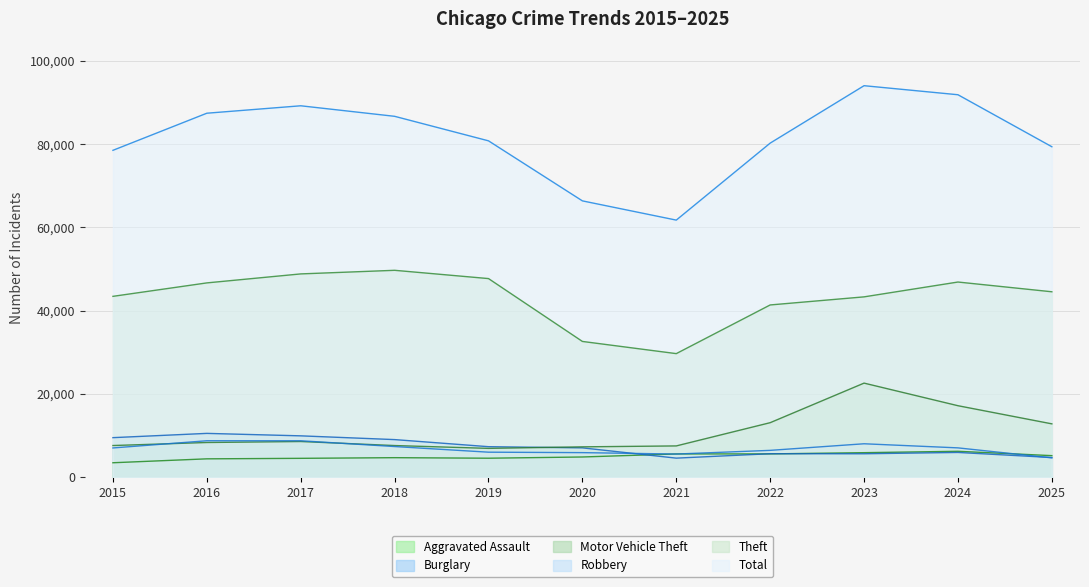

True or false: Motor Vehicle Theft and Theft cross at least once.

False